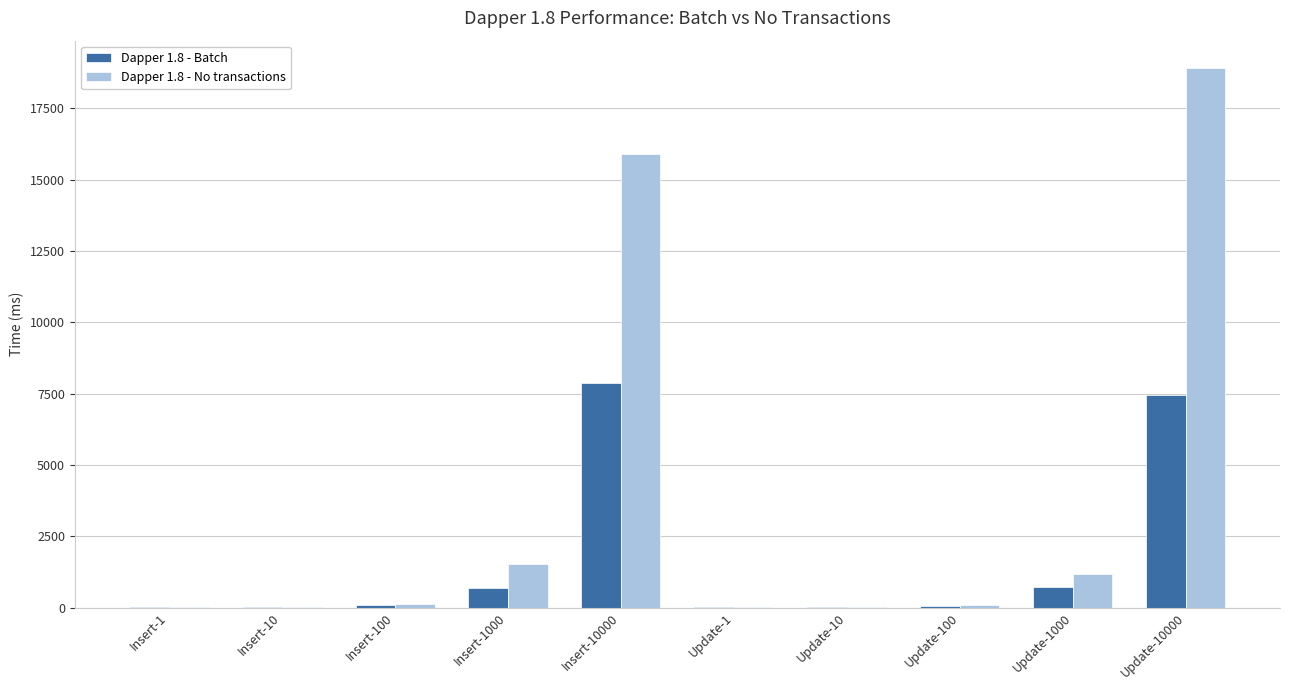

Is the value of Dapper 1.8 - Batch at Insert-10000 greater than the value of Dapper 1.8 - No transactions at Insert-1?

Yes